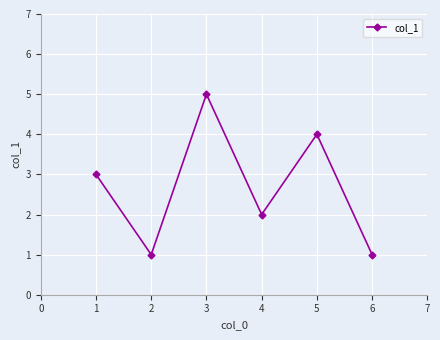

Approximately how many times larger is the value at 6 compared to 4?

0.5